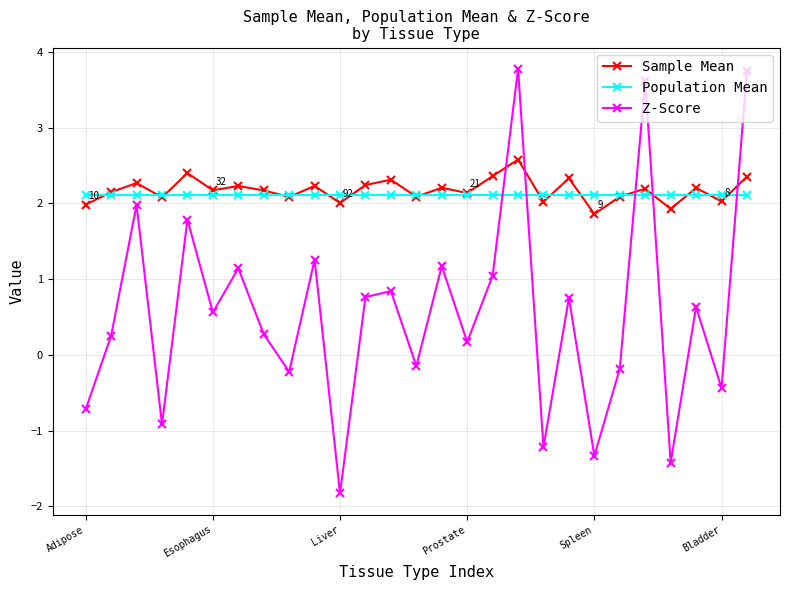

What is the maximum value shown in the chart?

3.8